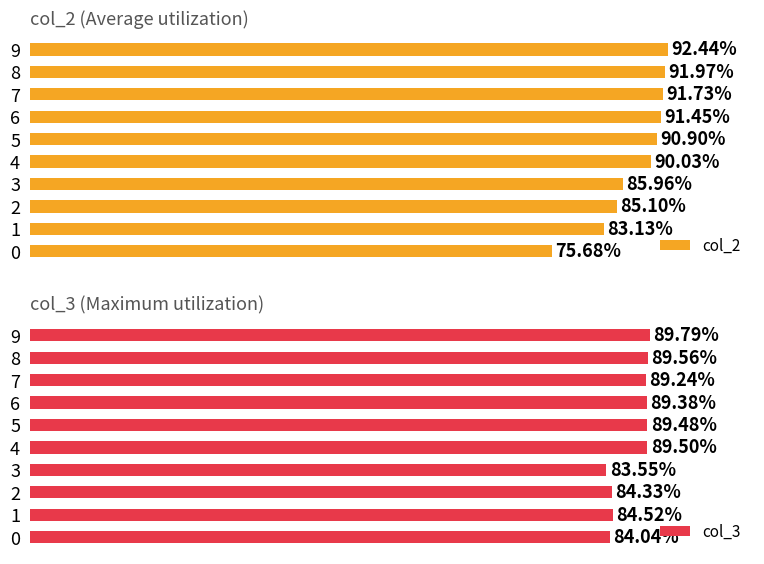

What is the maximum value for col_2?

0.9